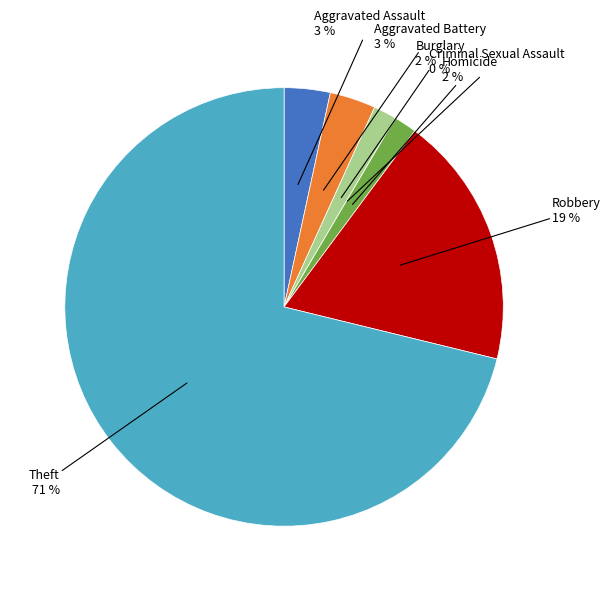

True or false: Criminal Sexual Assault accounts for 0% of the total.

True